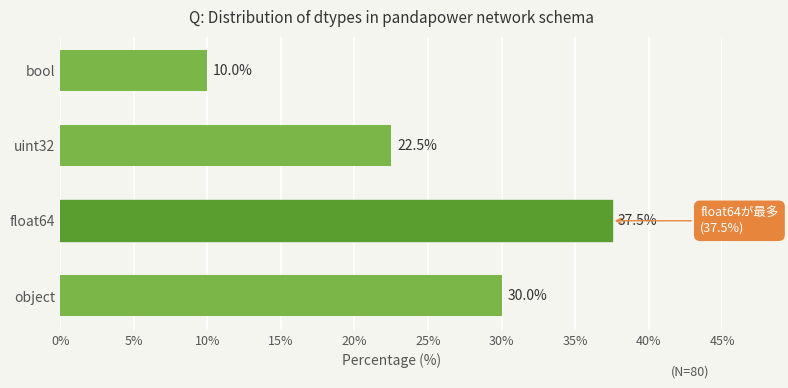

Rank the categories by value from lowest to highest.

bool, uint32, object, float64